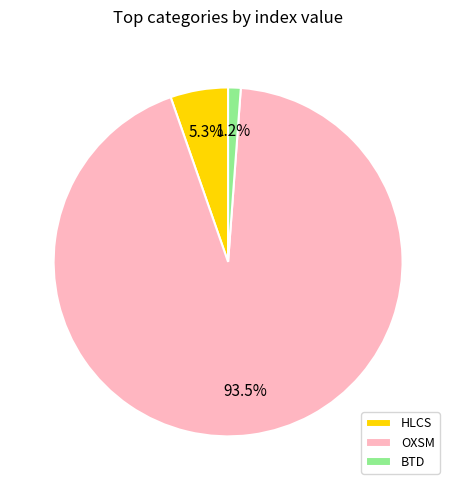

Rank the categories by value from highest to lowest.

OXSM, HLCS, BTD